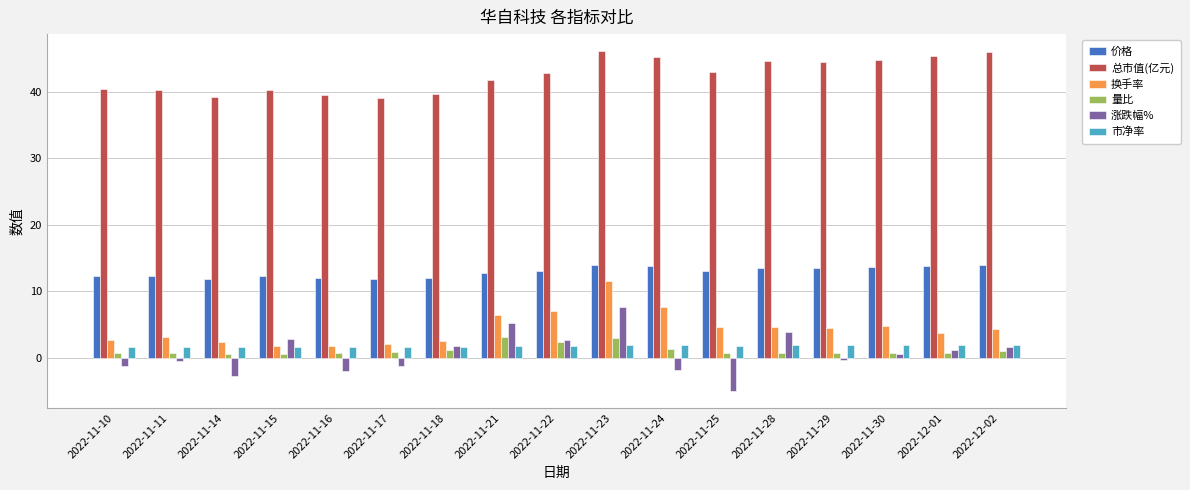

Rank the series at 2022-11-21 from lowest to highest value.

市净率, 量比, 涨跌幅%, 换手率, 价格, 总市值(亿元)